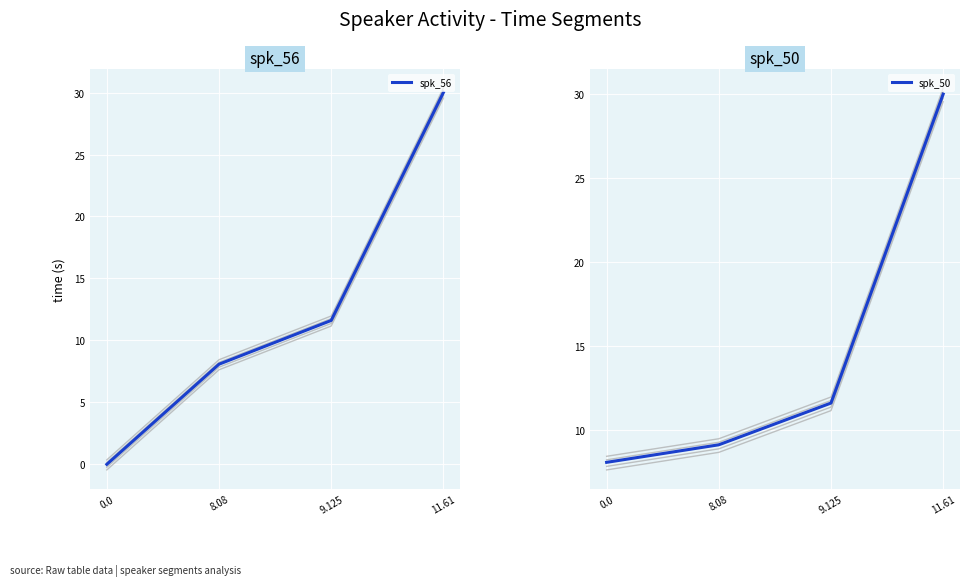

Is it true that spk_50 equals 3.1 at 0.0?

False